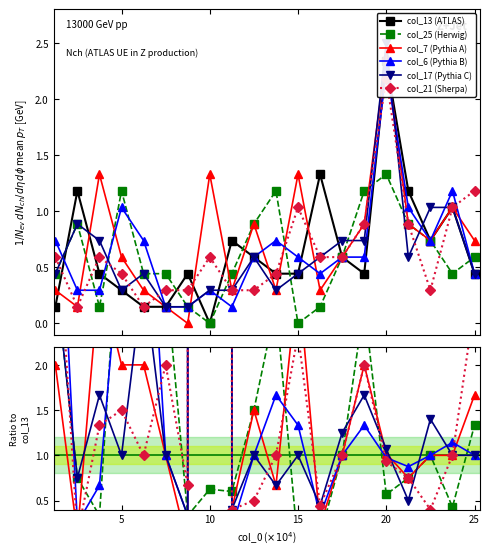

List the series in order of their peak value, highest first.

col_17, col_7, col_13, col_6, col_21, col_25